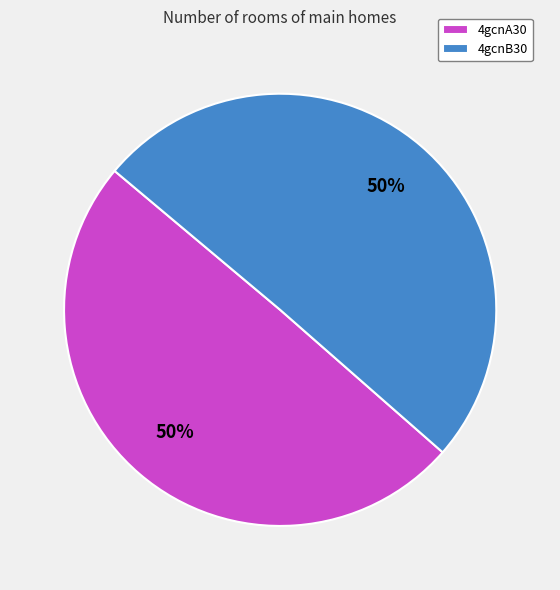

To the nearest percent, what is the combined percentage of 4gcnA30 and 4gcnB30?

100%